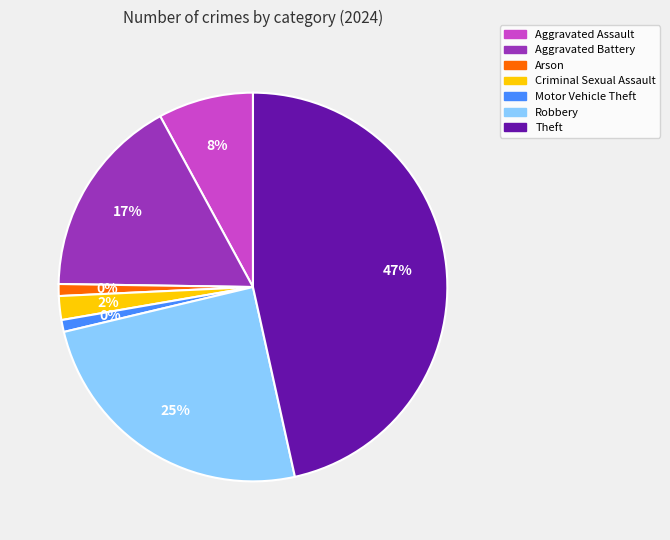

Is there a majority slice in this chart?

No